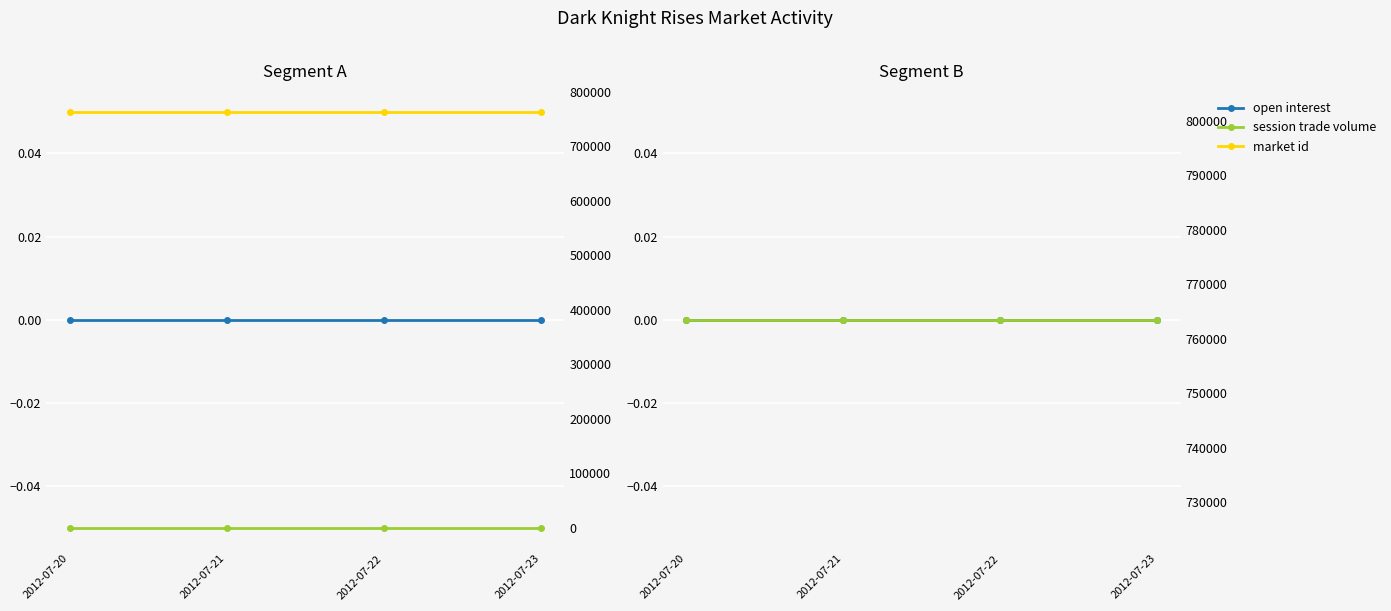

What is the spread (max minus min) of values at 2012-07-22?

763480